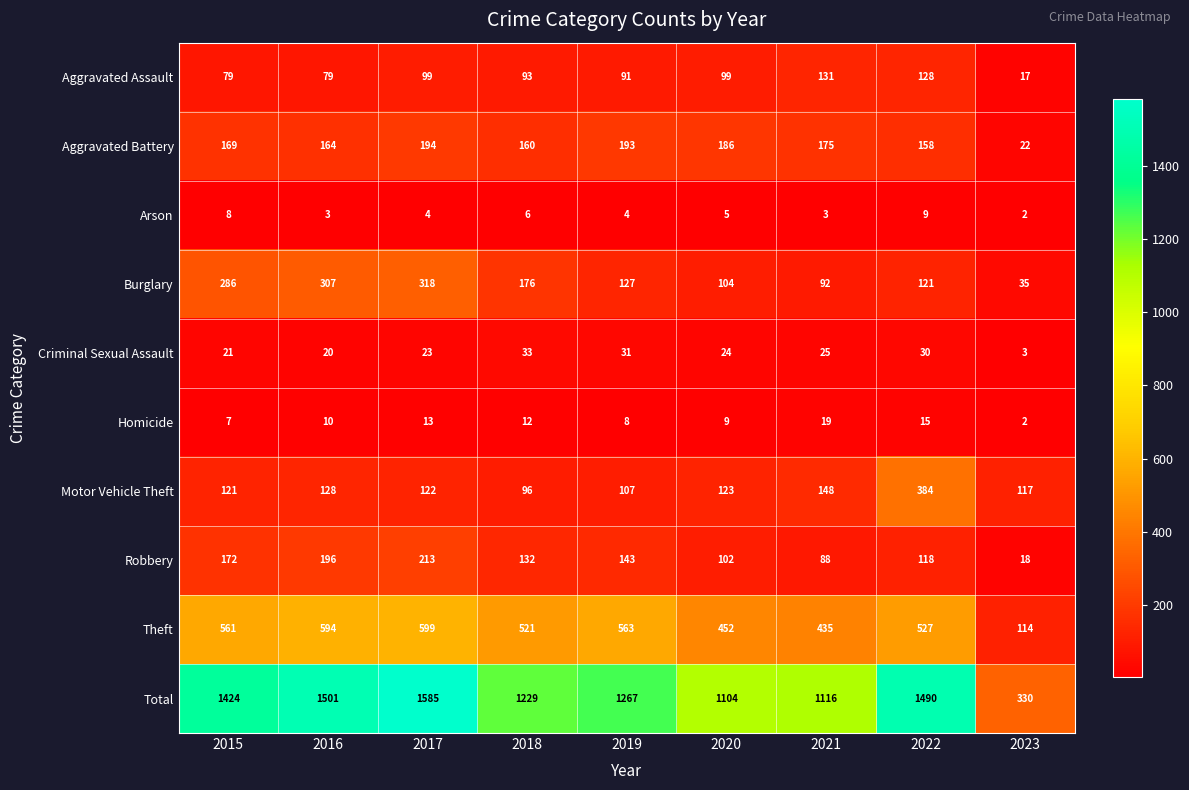

What is the total value across all series at 2021?

2232